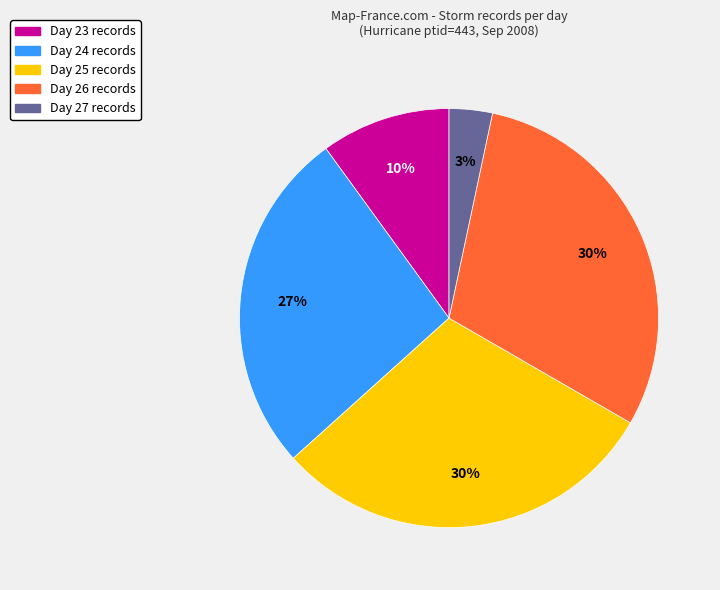

Combined, do Day 24 and Day 25 account for over 50%?

Yes